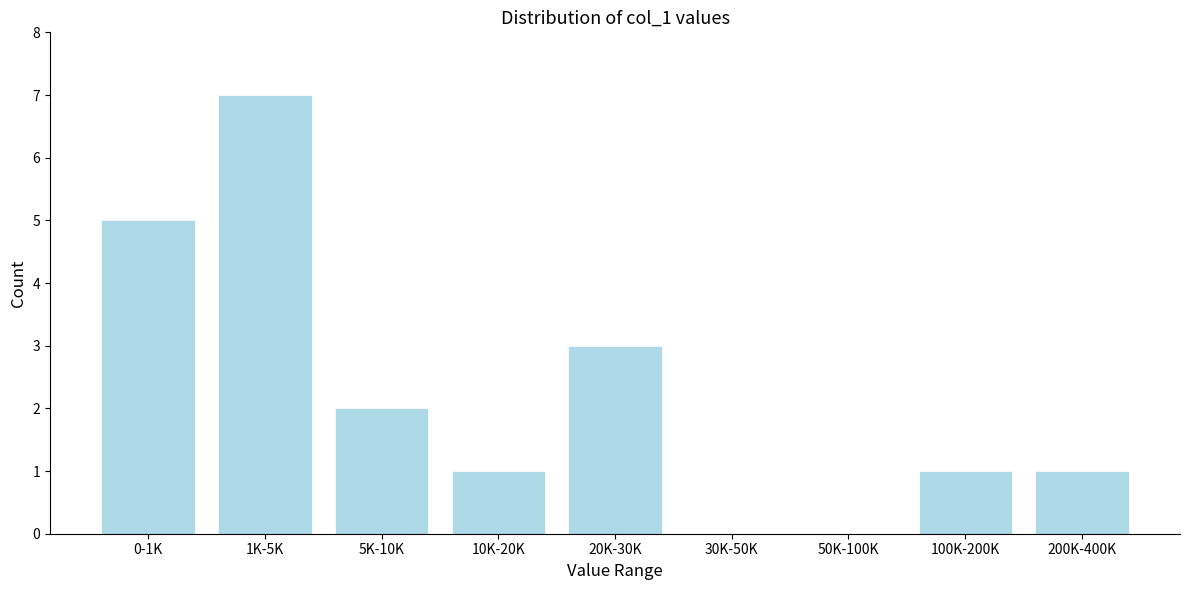

Reading left to right, list all the values displayed in this chart.

0-1K=5	1K-5K=7	5K-10K=2	10K-20K=1	20K-30K=3	30K-50K=0	50K-100K=0	100K-200K=1	200K-400K=1